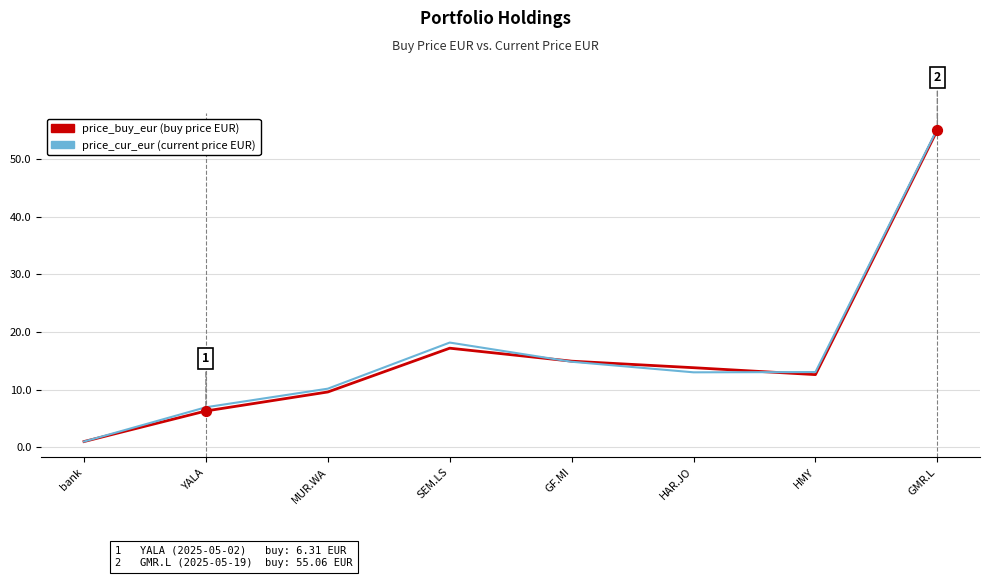

Between YALA and GF.MI, which series saw the biggest shift?

price_buy_eur (buy price EUR)